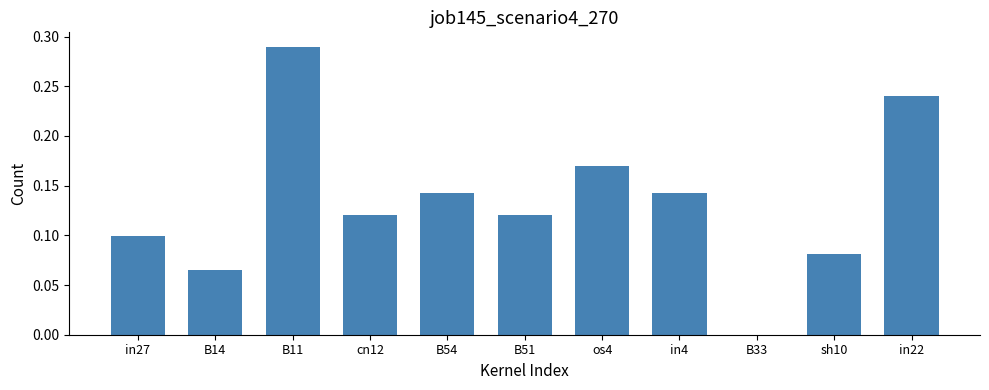

What is the sum of all values?

1.5